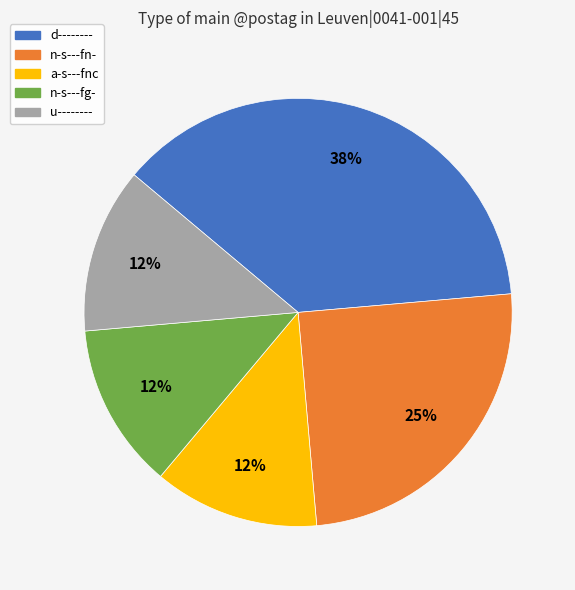

Do n-s---fn- and d-------- together represent more than half of the pie?

Yes